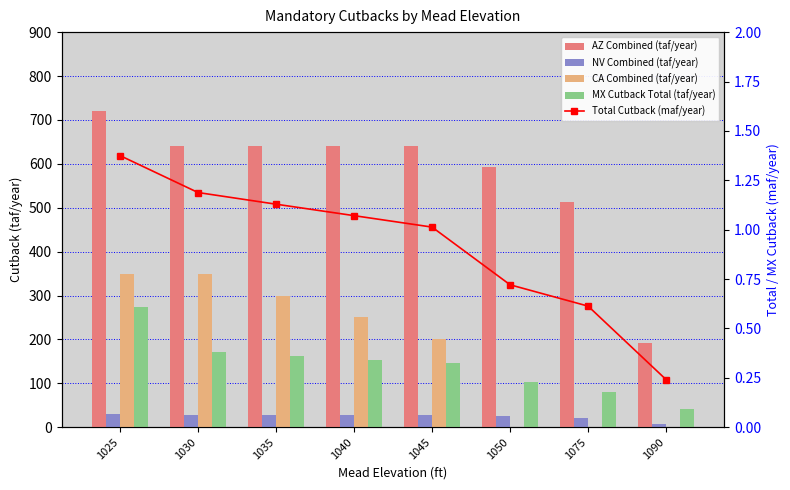

What is the spread (max minus min) of values at 1030?

638.8